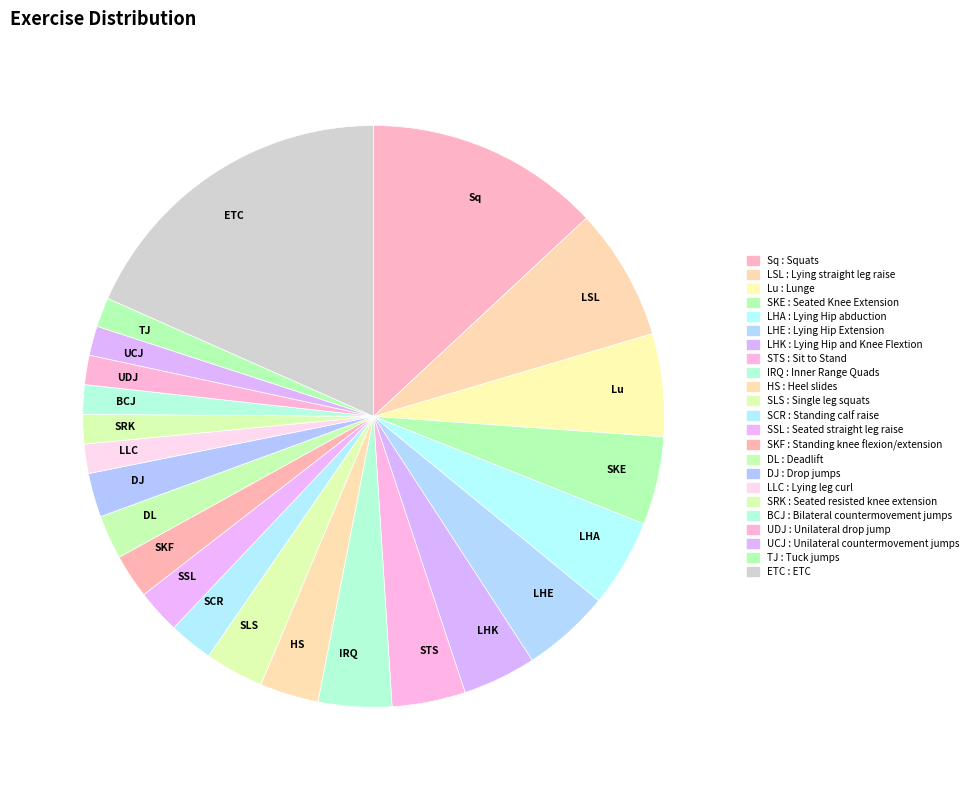

How many segments does this pie chart have?

23